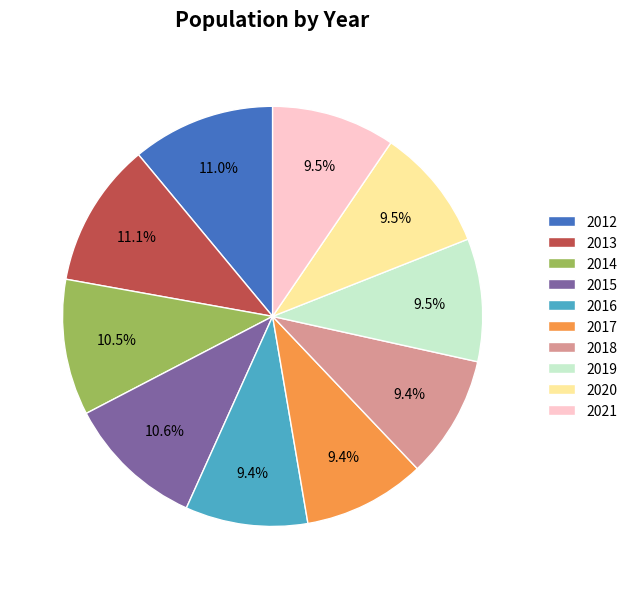

Is 2015 the majority of the pie?

No